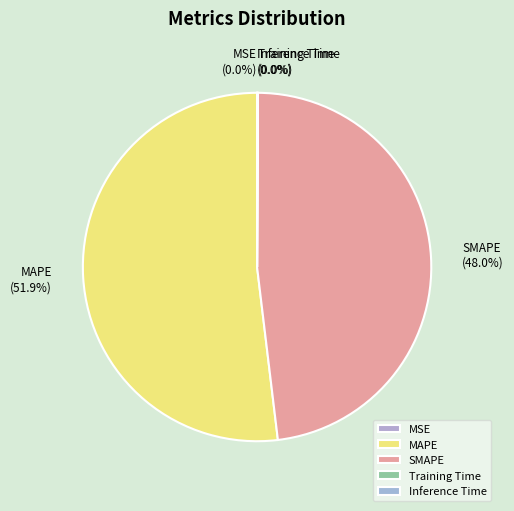

Which category has the biggest portion of the pie?

MAPE